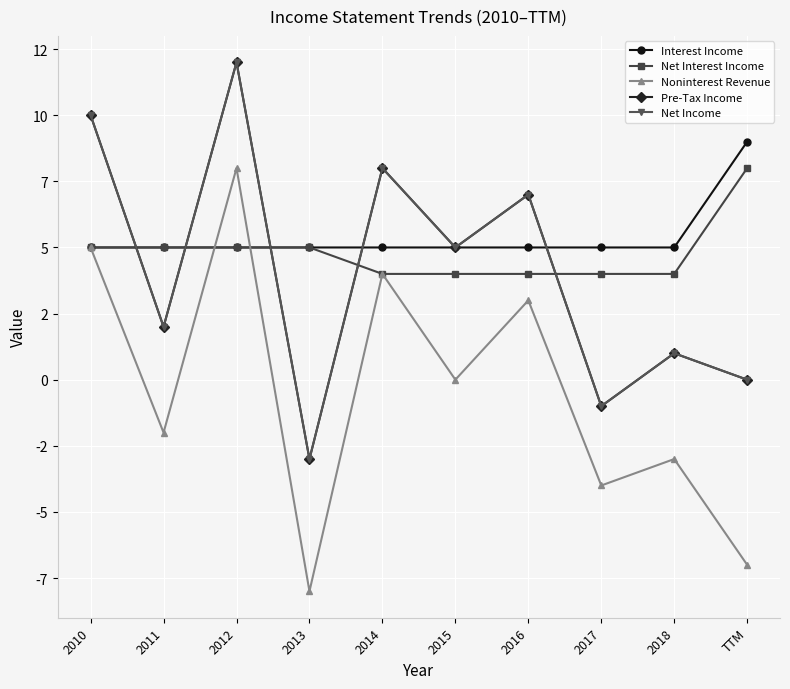

True or false: Net Income and Noninterest Revenue cross at least once.

False